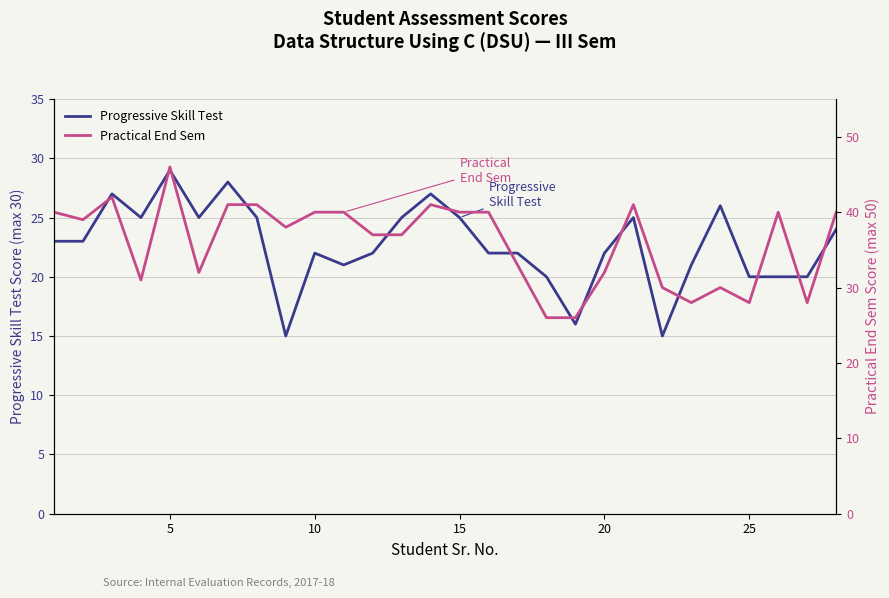

The Progressive Skill Test series shows 22 at 20. True or false?

True